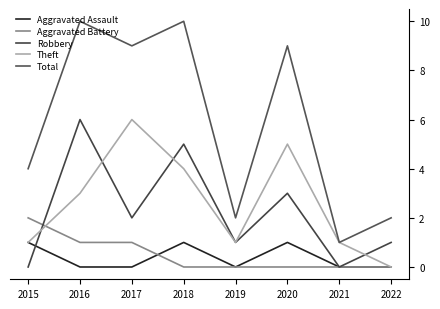

In Theft, how many points are higher than both neighbors (excluding endpoints)?

2